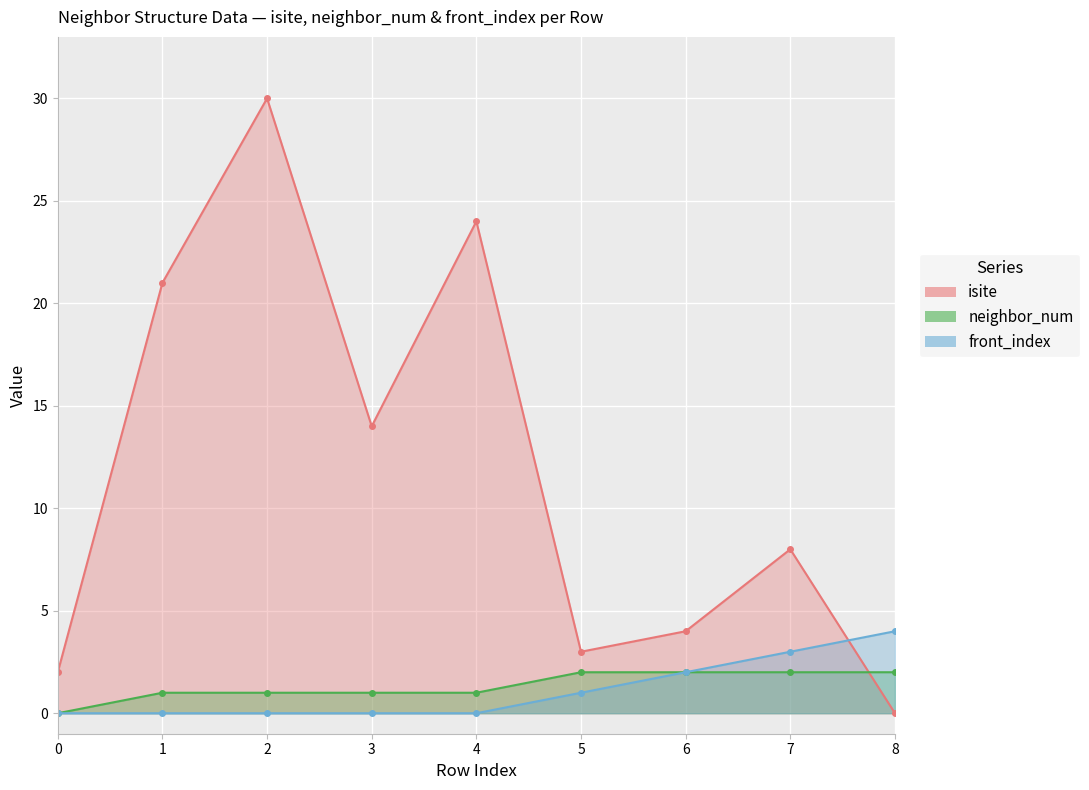

What is the difference between the second highest and minimum values in the isite series?

24